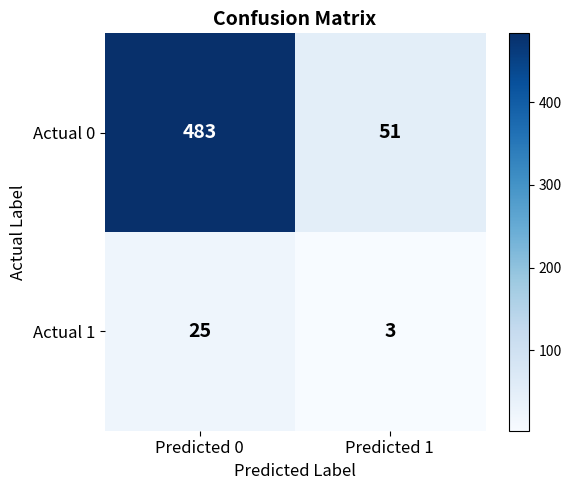

What is the spread (max minus min) of values at Predicted 1?

48